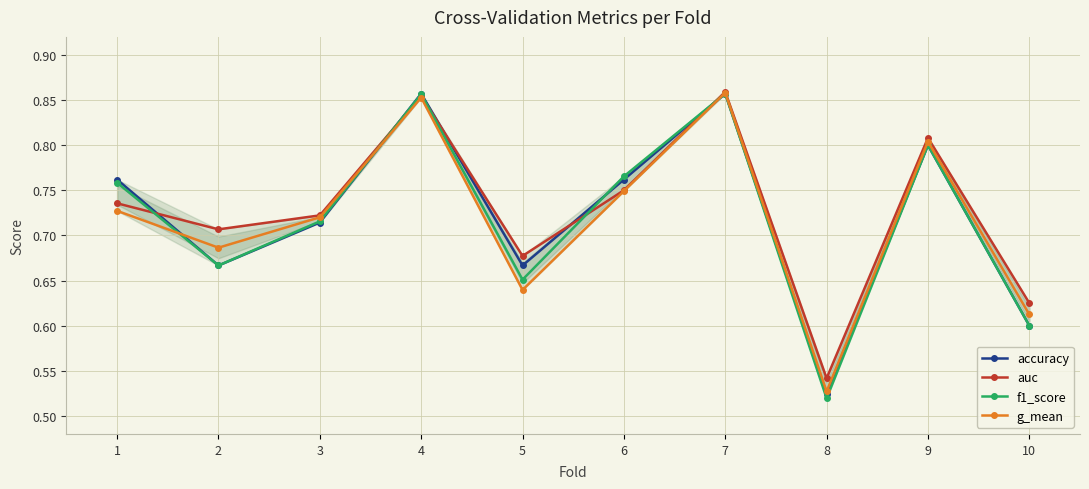

What is the difference between the maximum and second lowest values in the auc series?

0.2